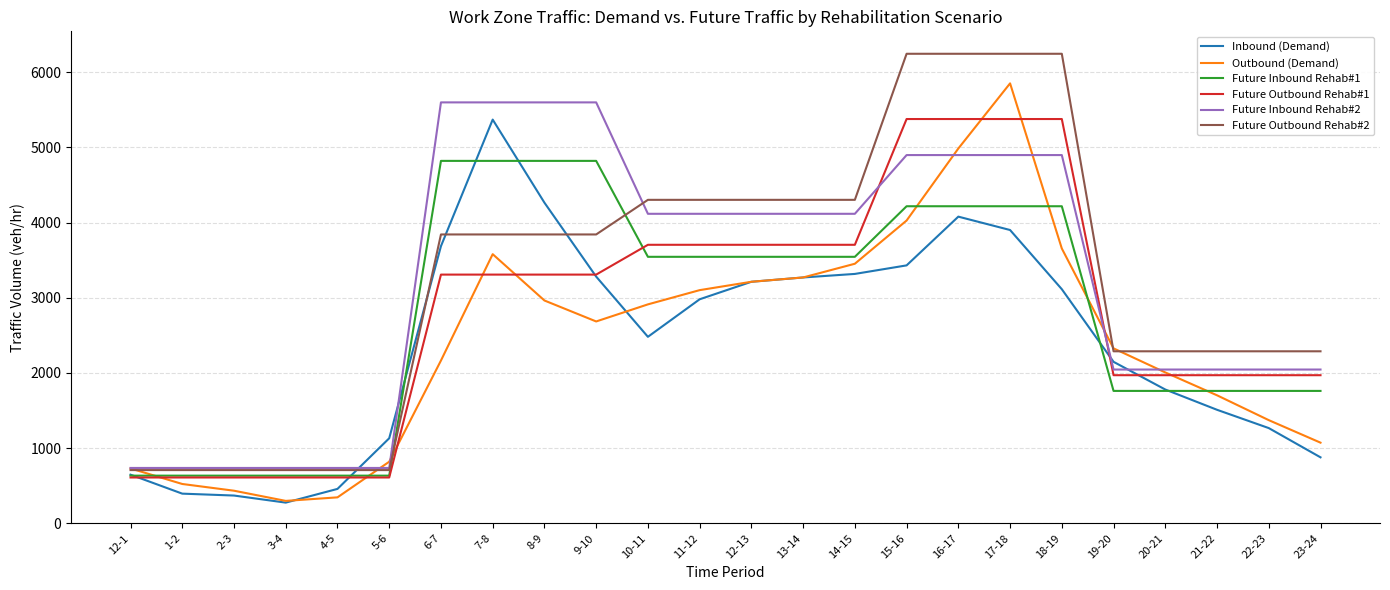

True or false: Inbound (Demand) has more than 0 points higher than both neighbors.

True